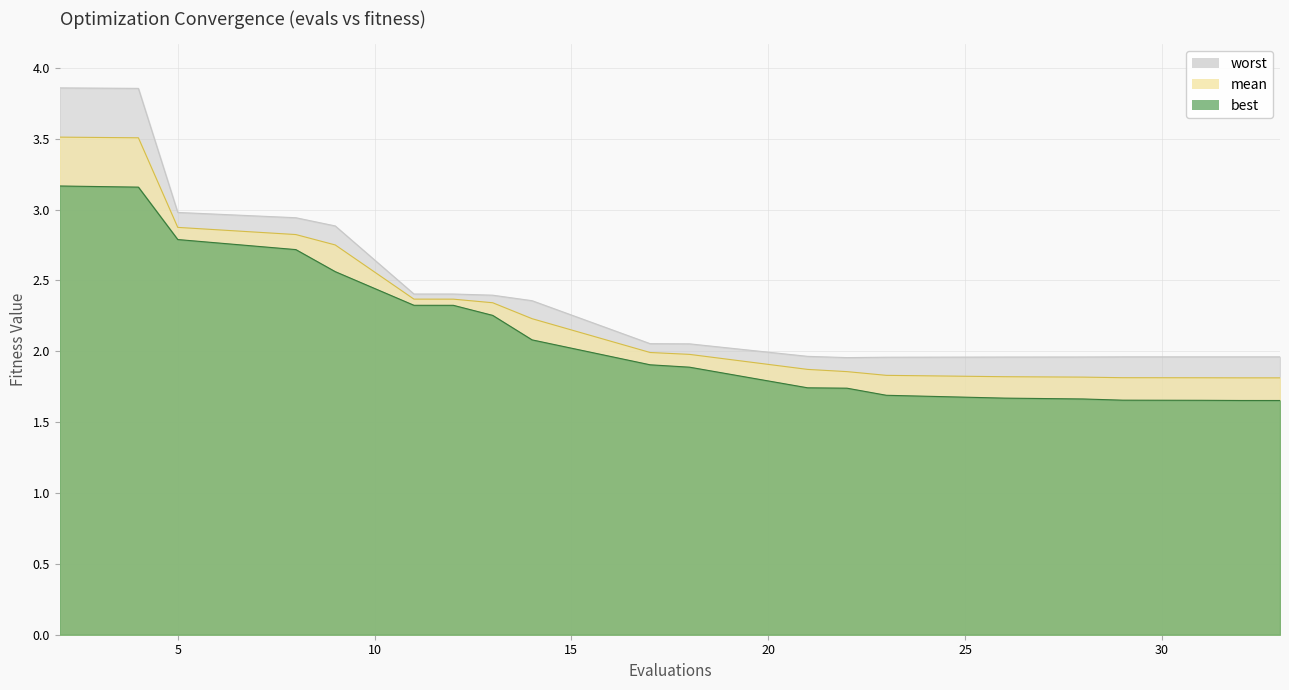

Which label corresponds to the smallest value in the chart?

33